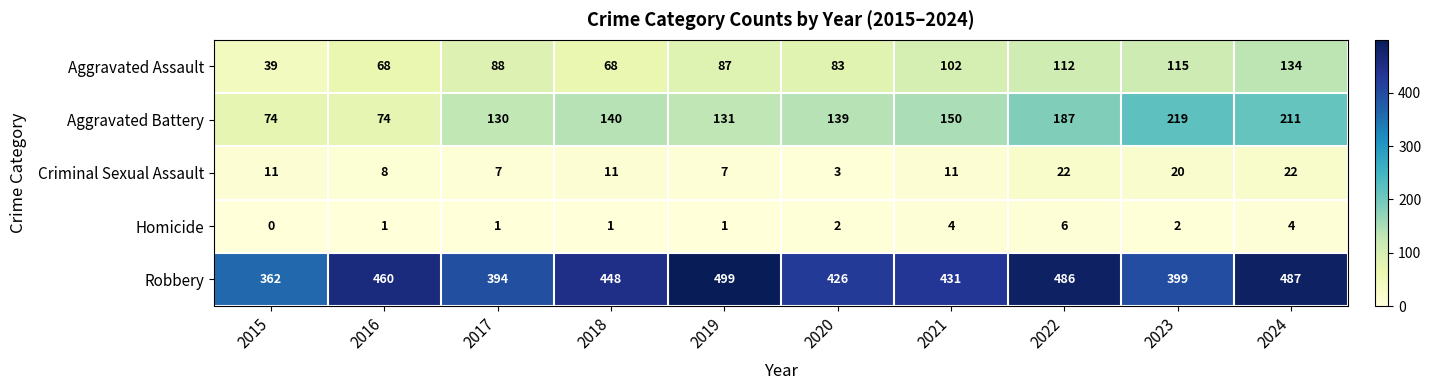

How many categories are shown in the chart?

10